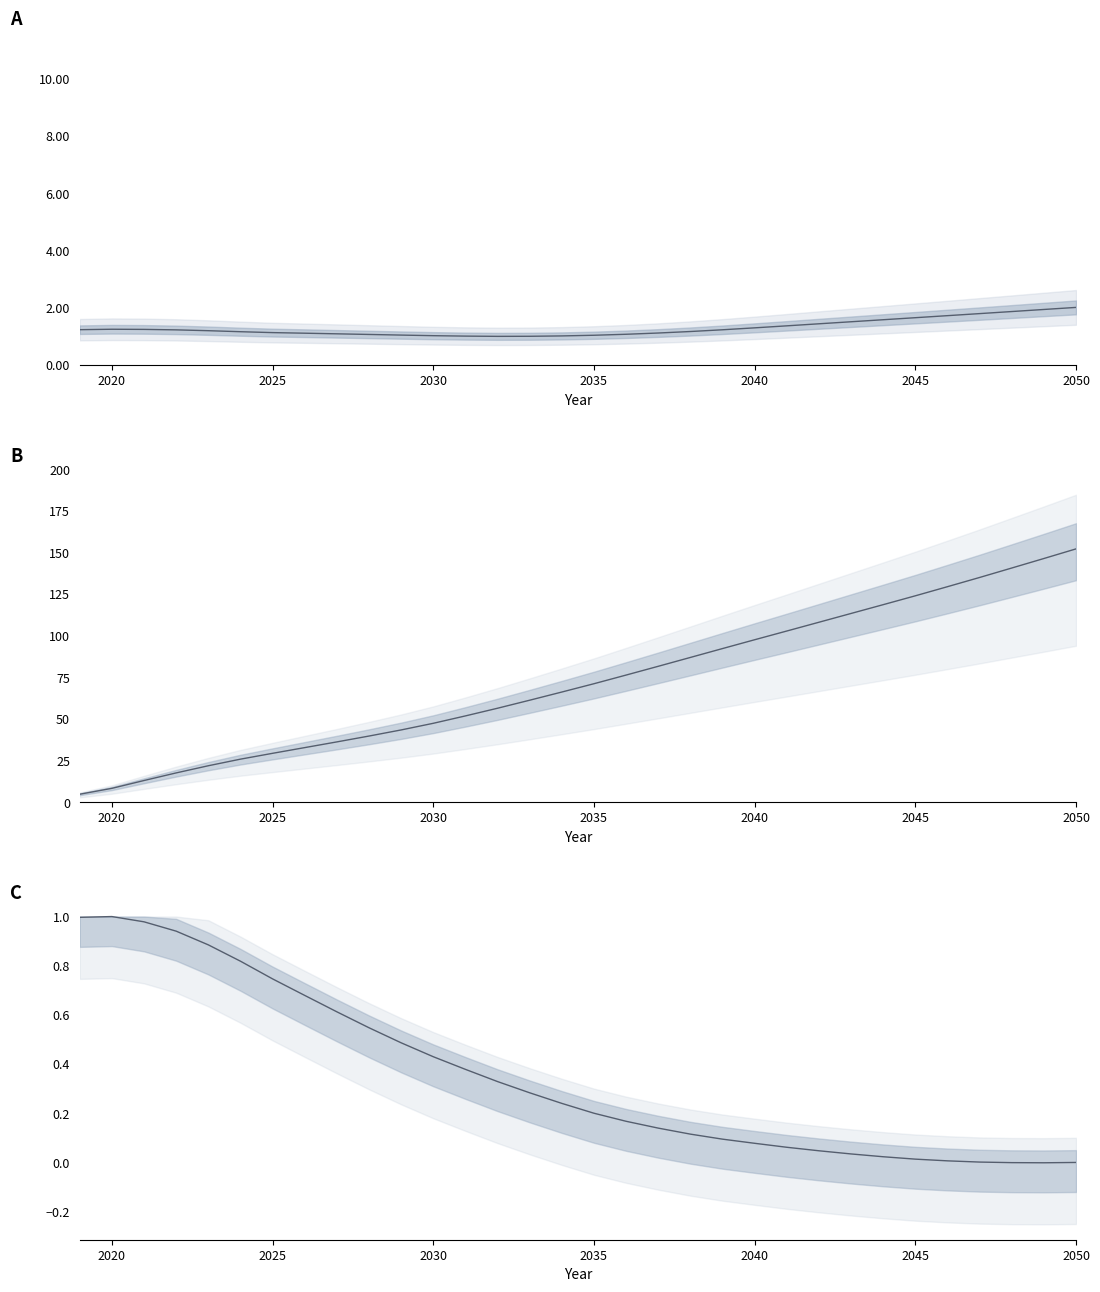

What is the spread (max minus min) of values at 2030?

47.1